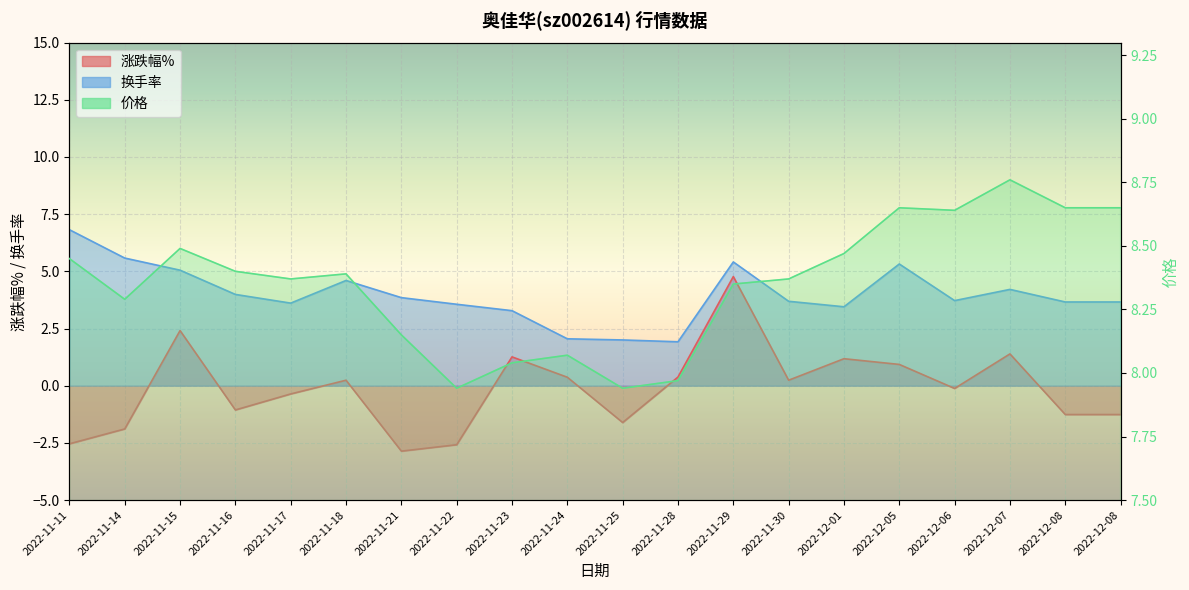

True or false: 换手率 and 涨跌幅% cross at least once.

False